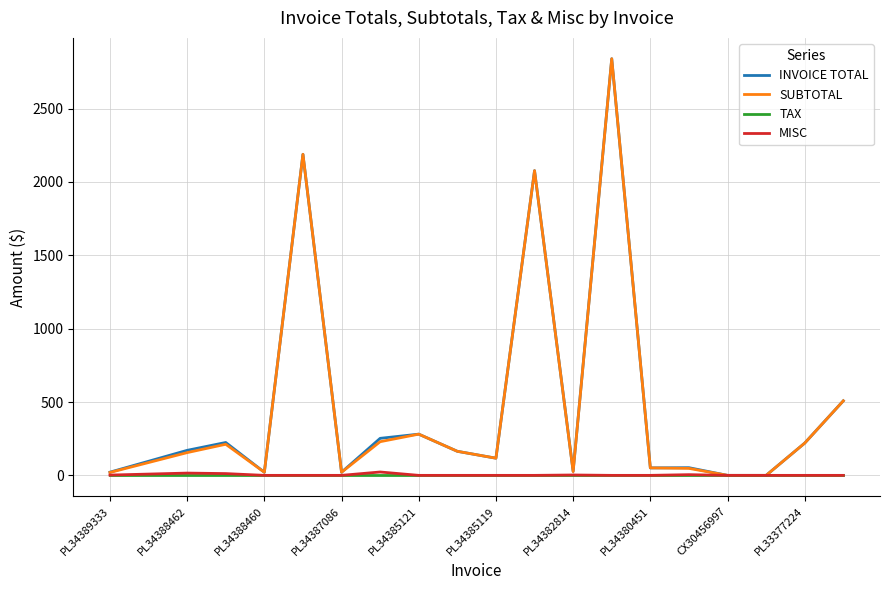

What is the greatest value displayed?

2839.8